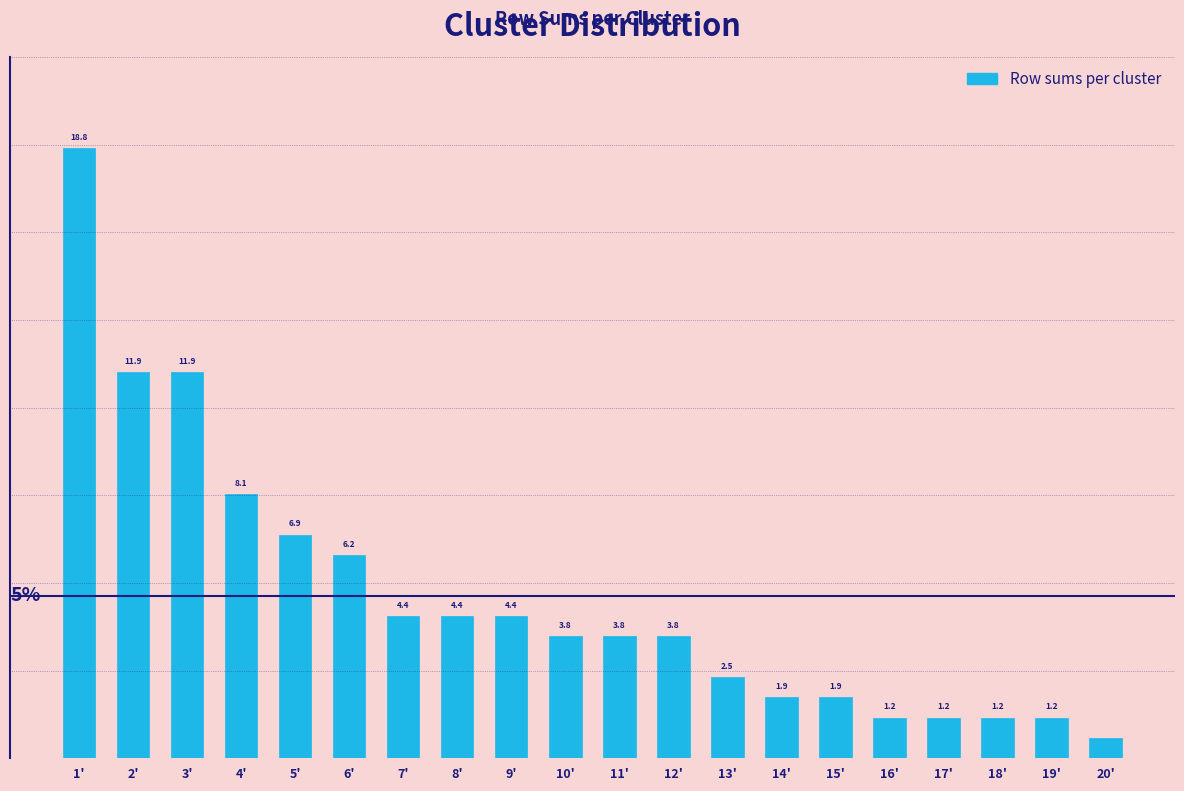

What is the label of the 5th bar from the right?

16'